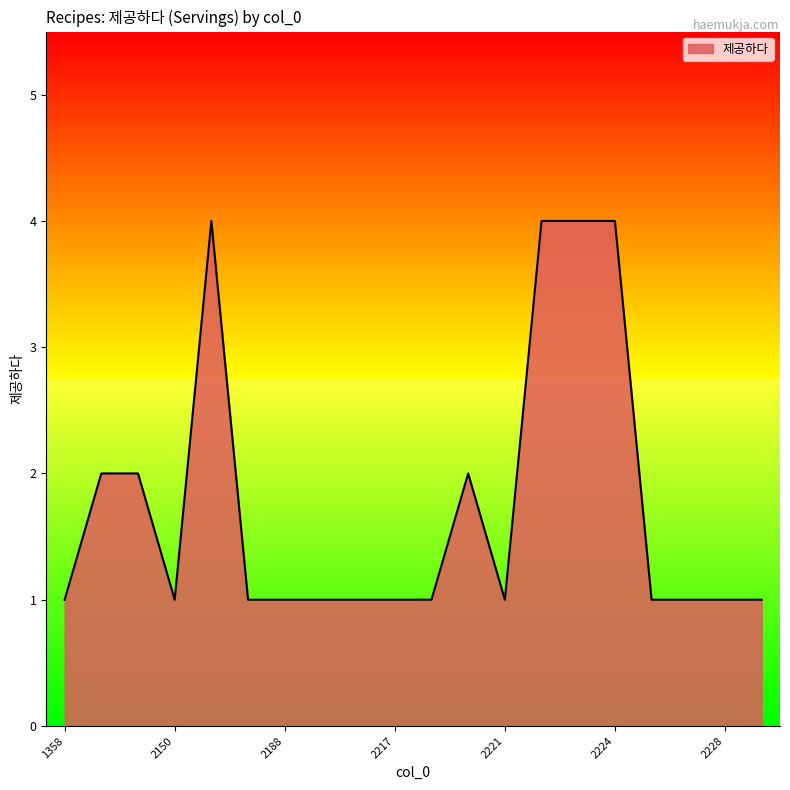

Count the values in the range 1 to 2.

16